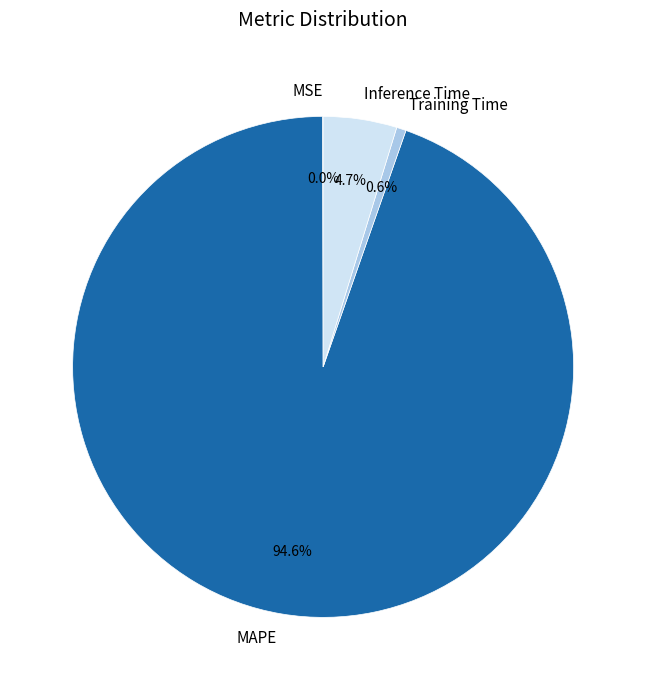

Is it true that Training Time is 11% of the pie?

False